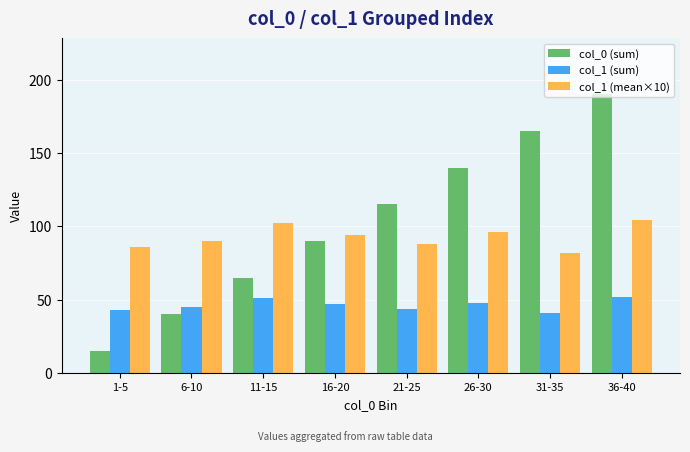

True or false: col_1 (mean×10) has a value of 67 at 11-15.

False